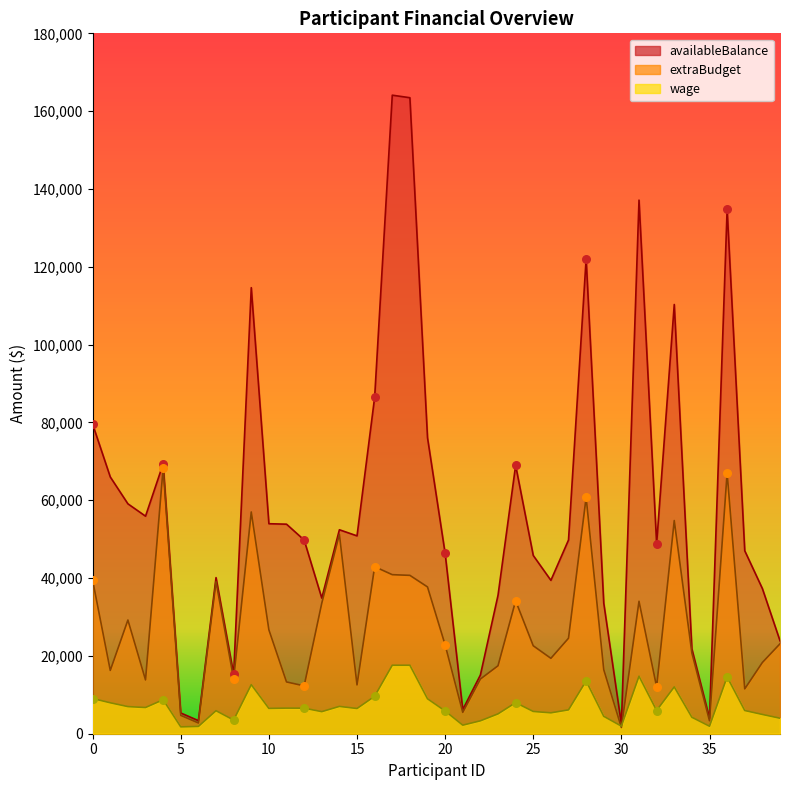

What is the total value across all series at 38?

60567.9